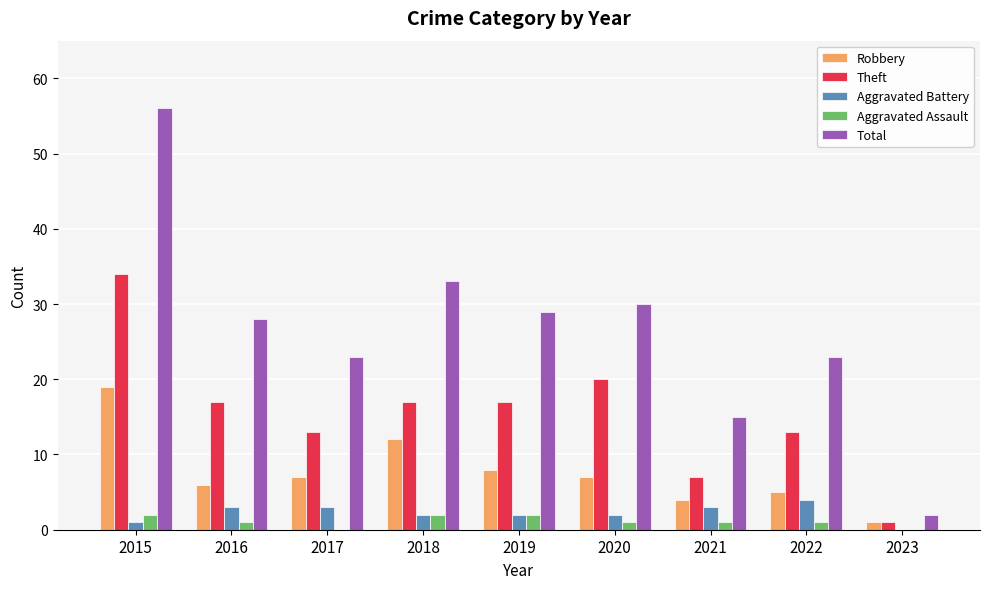

The Aggravated Battery series shows 2 at 2019. True or false?

True